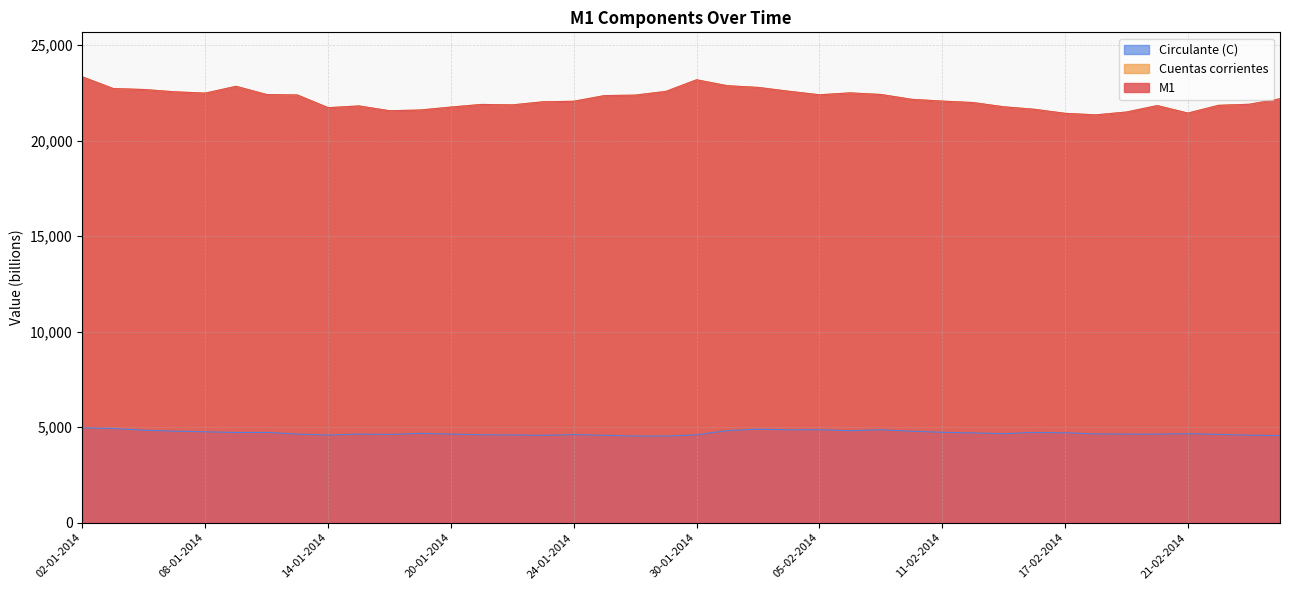

At which label is M1 closest to 22336?

27-01-2014